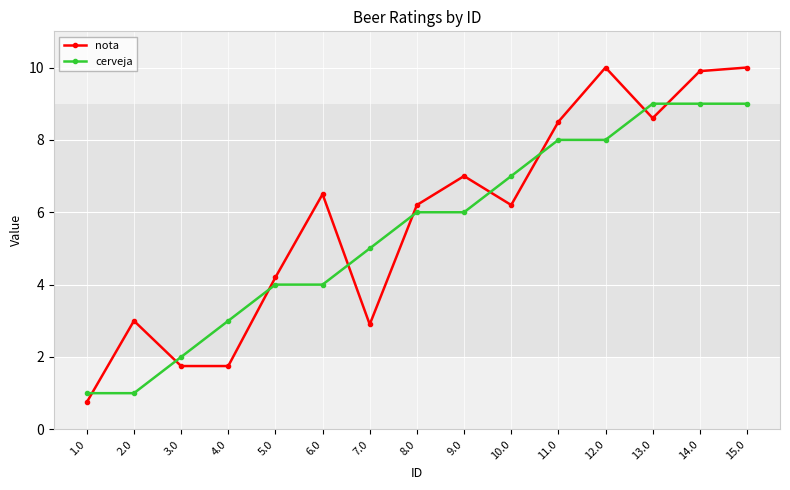

Which series changed the most between 3.0 and 13.0?

cerveja